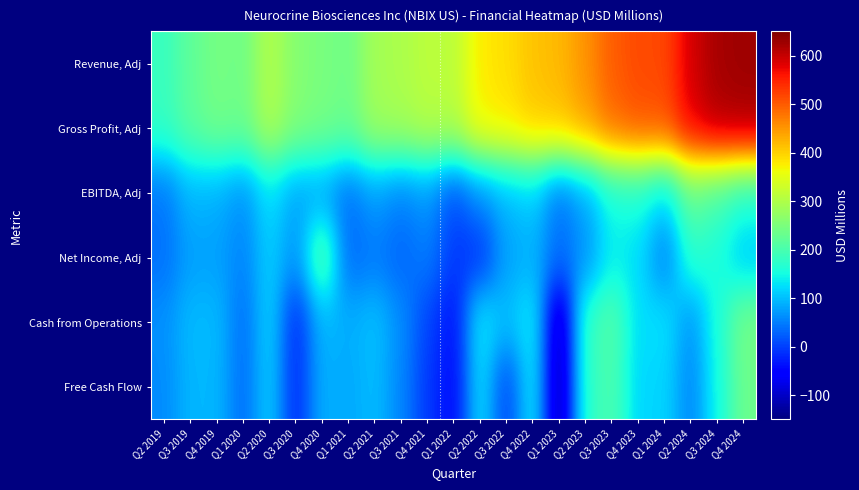

At Q4 2022, list the series in order from largest to smallest.

Revenue, Adj, Gross Profit, Adj, Cash from Operations, Free Cash Flow, EBITDA, Adj, Net Income, Adj